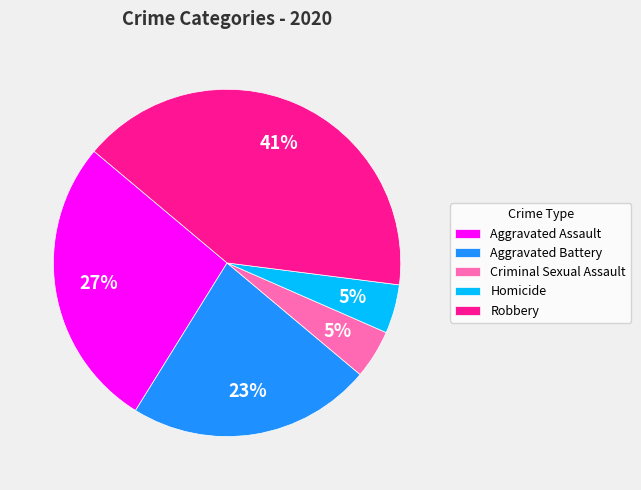

To the nearest percent, what percentage of the pie is Aggravated Assault?

27%